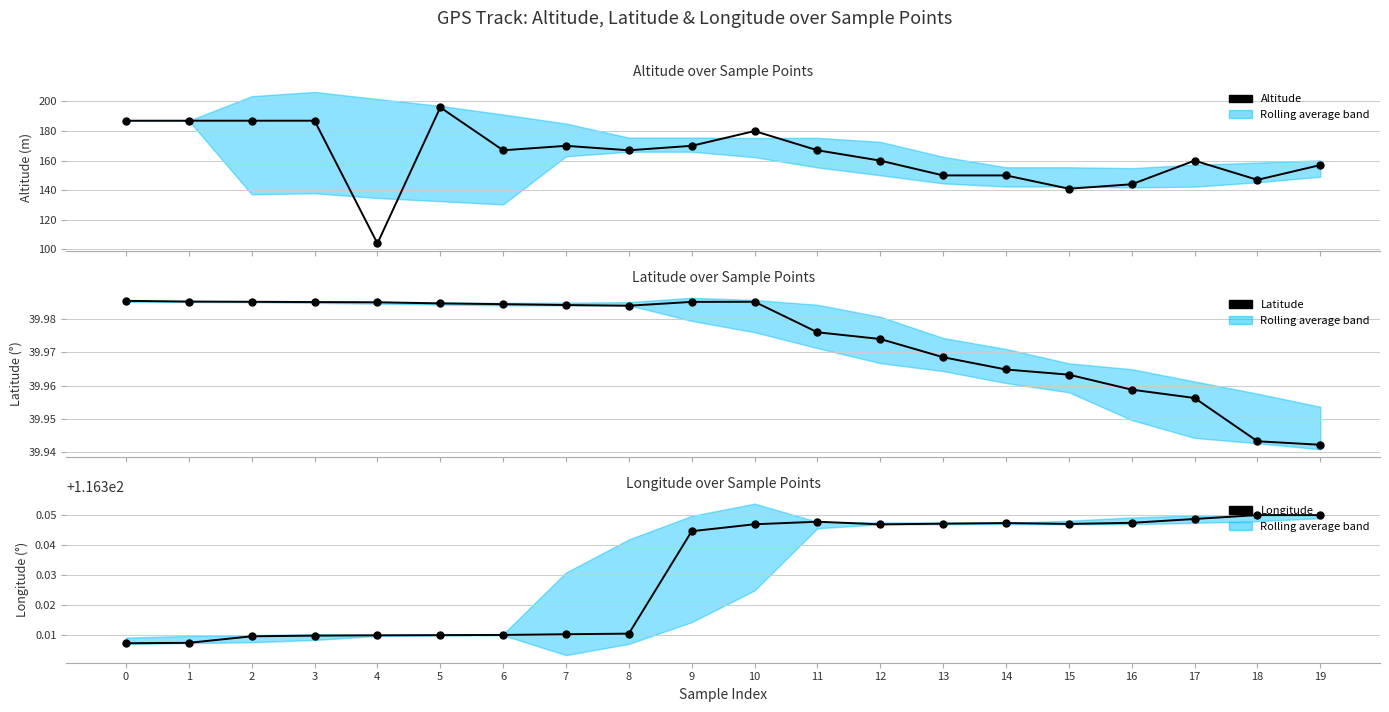

Which has a higher value, 5 or 7?

5